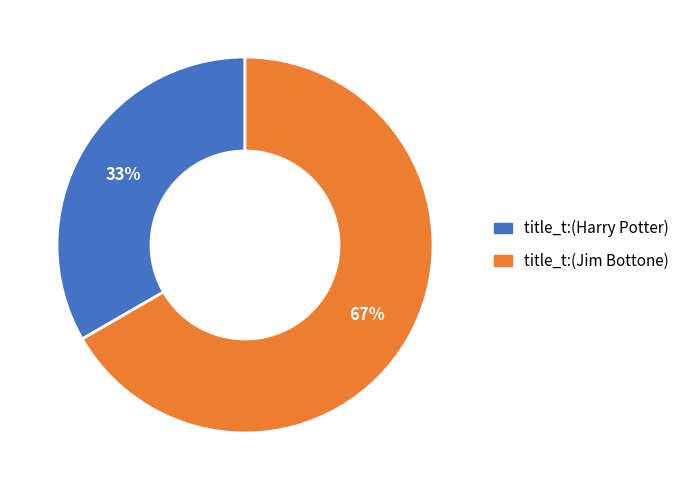

What is the smallest slice in the pie chart?

title_t:(Harry Potter)